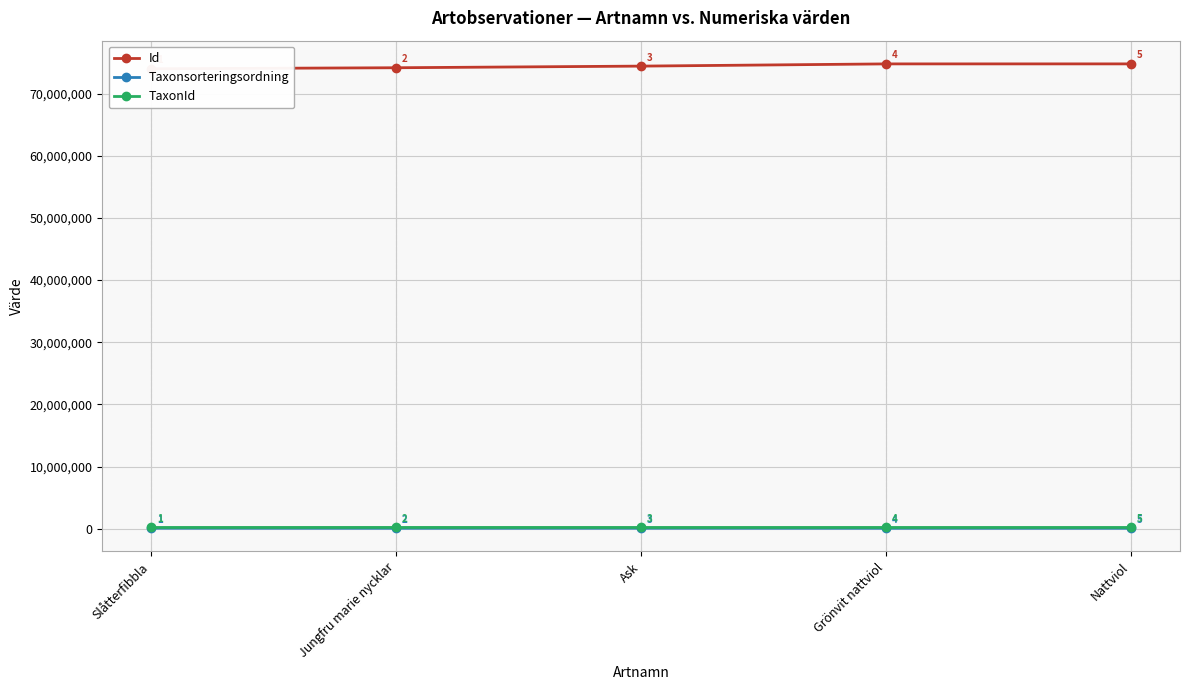

What is the difference between the Taxonsorteringsordning values at Nattviol and Ask?

7446